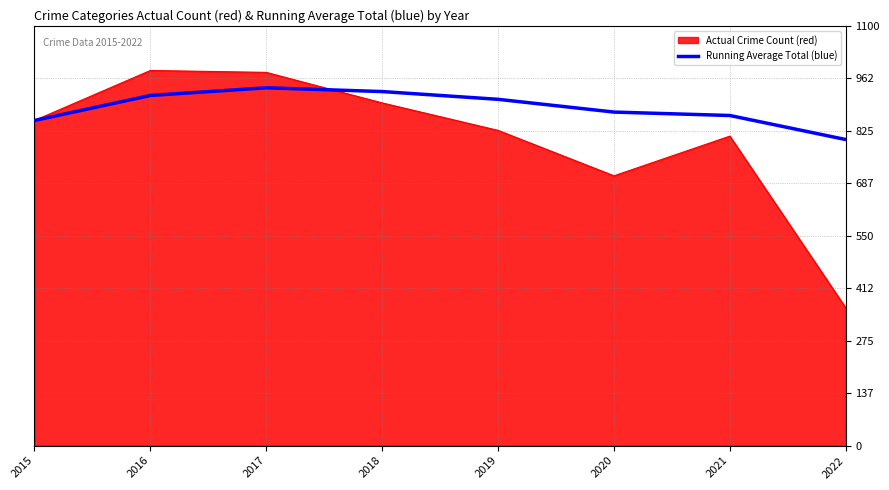

Between 2015 and 2020, which series saw the biggest shift?

Actual Crime Count (red)